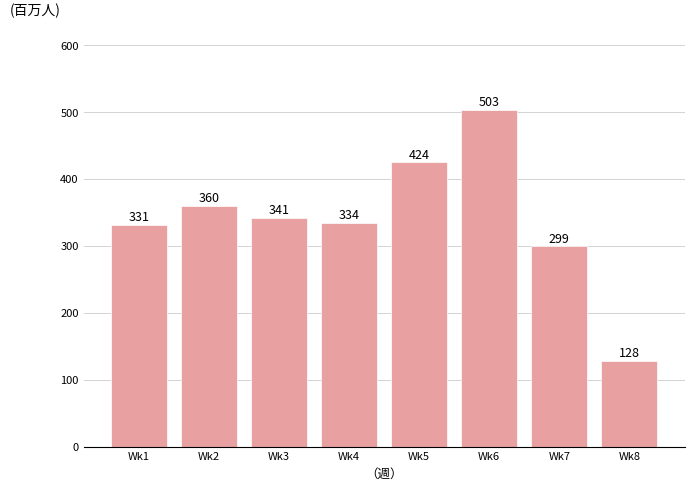

Is it true that the value at Wk4 is 334.0?

True